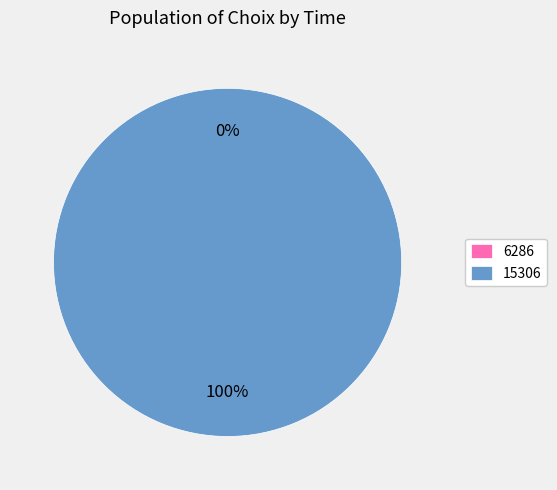

Does 15306 account for over 50% of the chart?

Yes